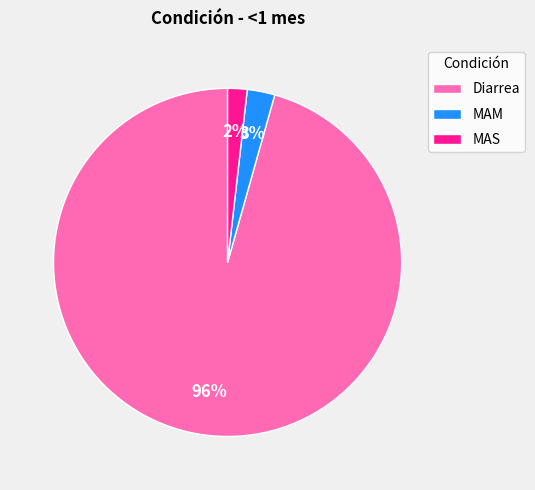

Which slice represents more than half of the pie?

Diarrea